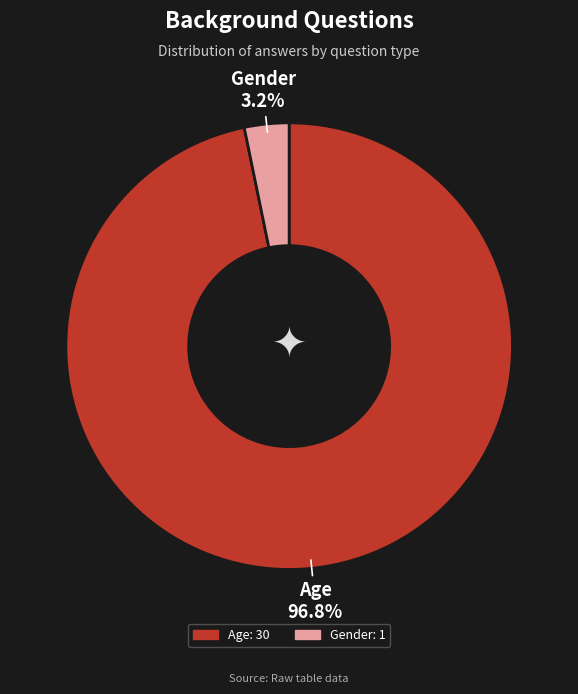

Which category accounts for the majority?

Age